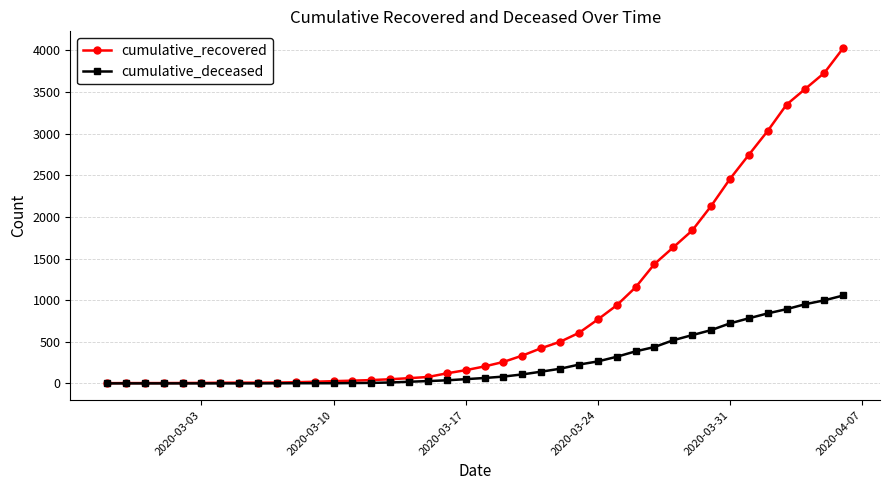

List the series in order of their peak value, highest first.

cumulative_recovered, cumulative_deceased